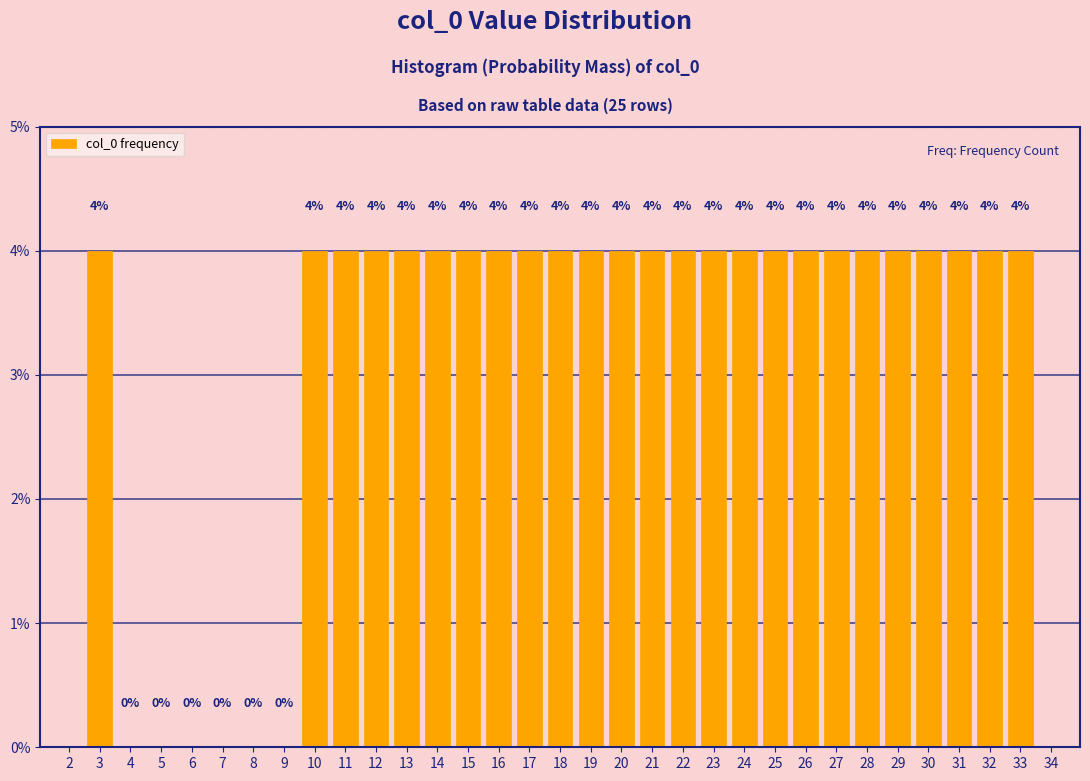

Reading left to right, extract all data points from this chart.

3=4	4=0	5=0	6=0	7=0	8=0	9=0	10=4	11=4	12=4	13=4	14=4	15=4	16=4	17=4	18=4	19=4	20=4	21=4	22=4	23=4	24=4	25=4	26=4	27=4	28=4	29=4	30=4	31=4	32=4	33=4